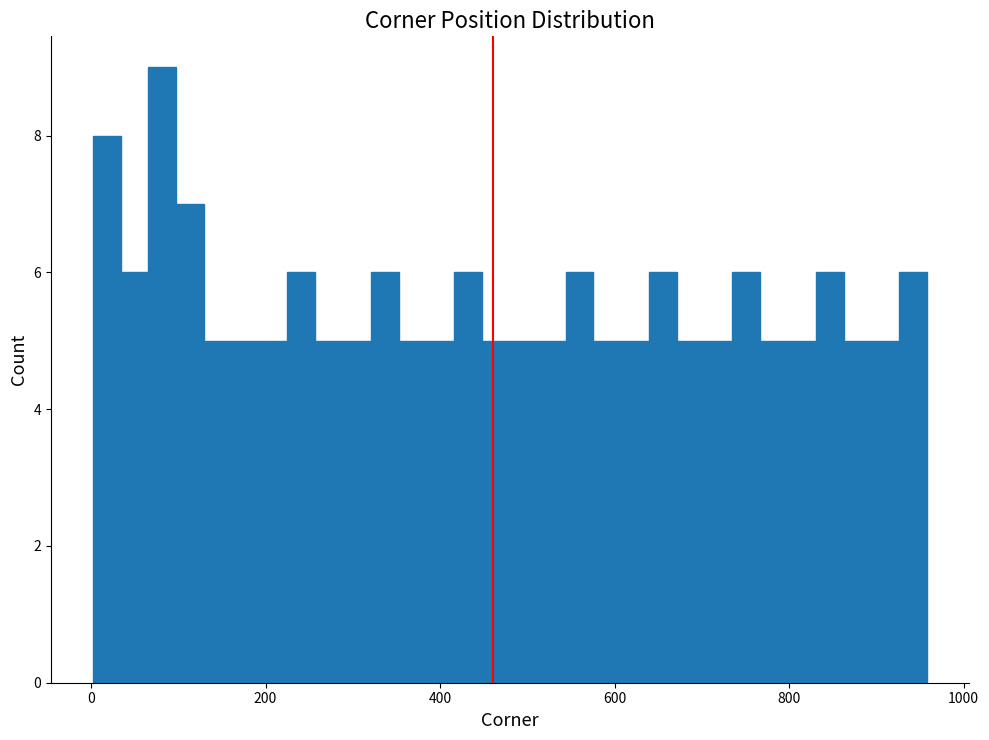

Around what value on the x-axis is the tallest bar? Give the approximate position of its centre, as read against the axis.

80